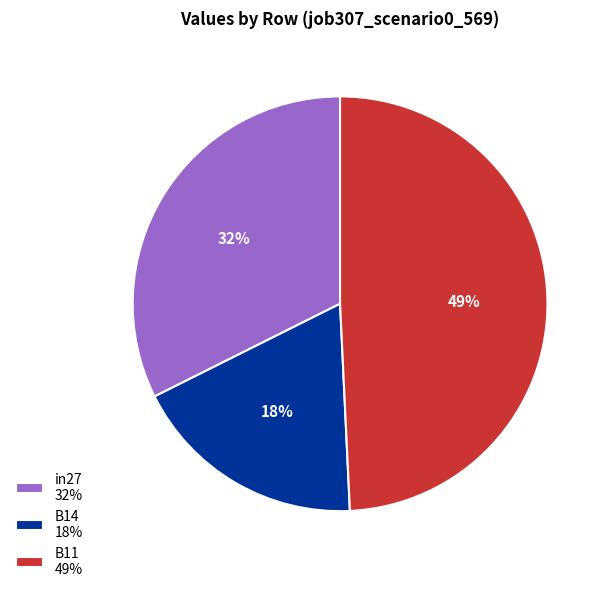

Does B14 account for over 50% of the chart?

No